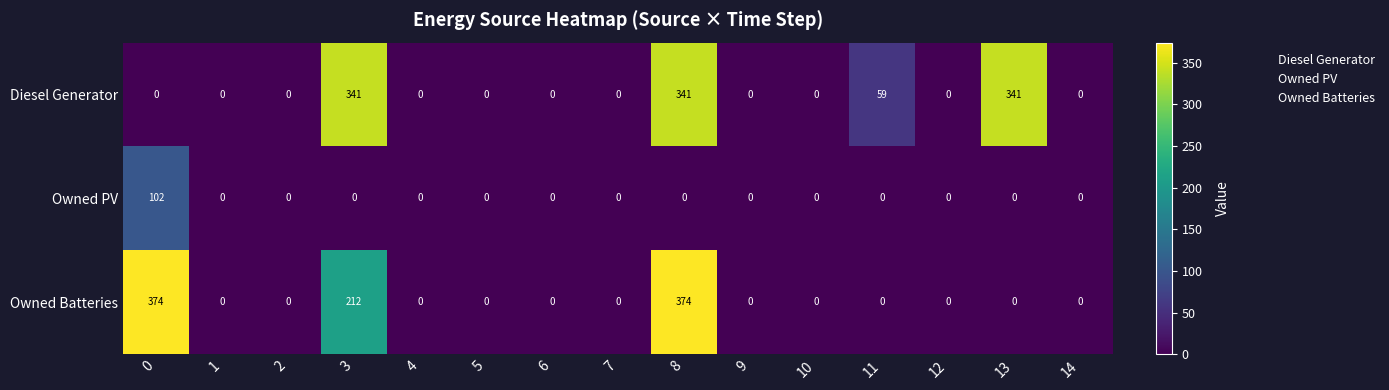

At how many categories does at least one series exceed 145?

4